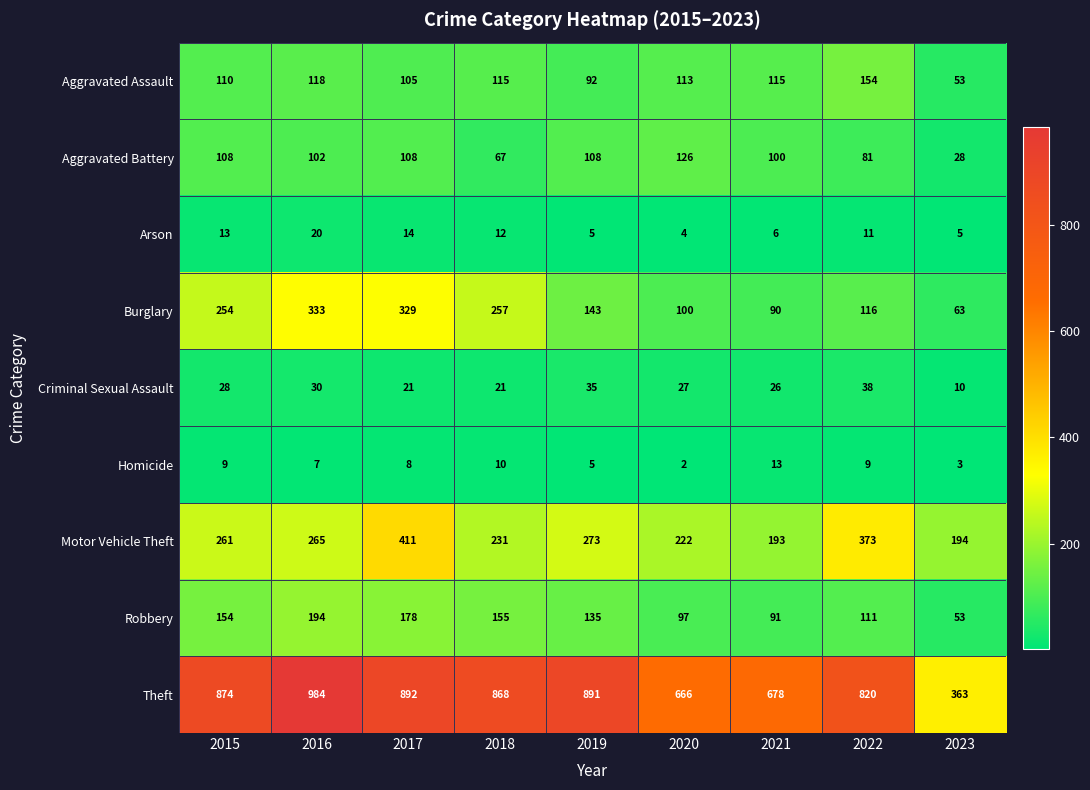

Is the value of Robbery at 2022 greater than the value of Criminal Sexual Assault at 2023?

Yes